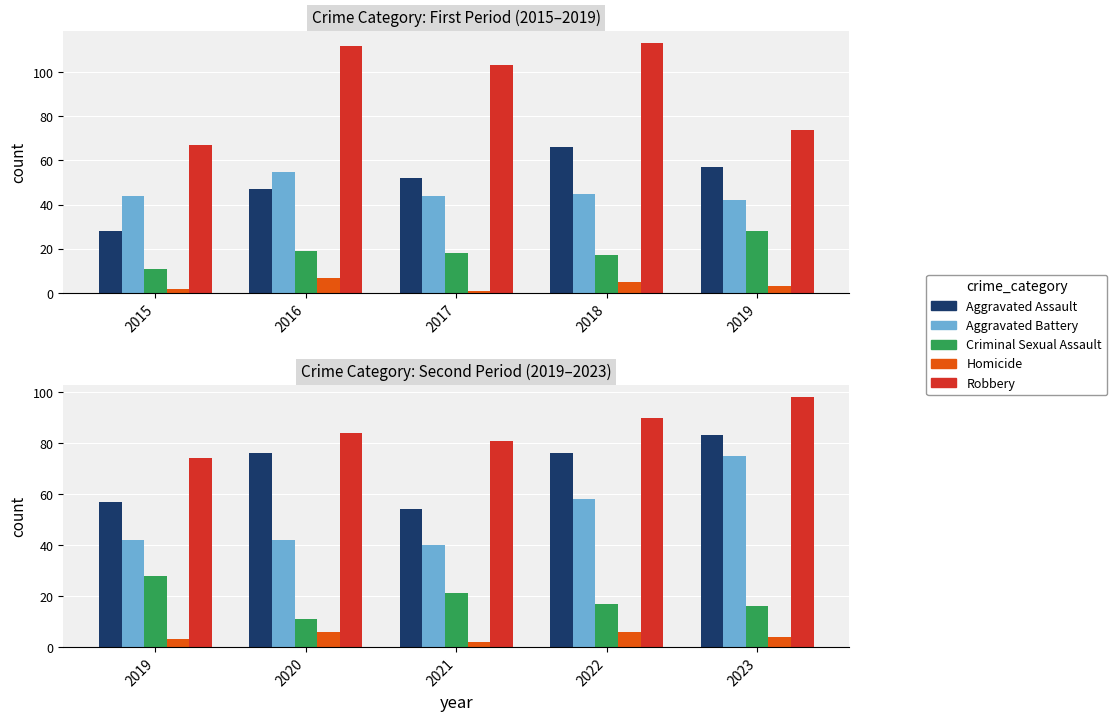

What is the average value of the Criminal Sexual Assault series?

19